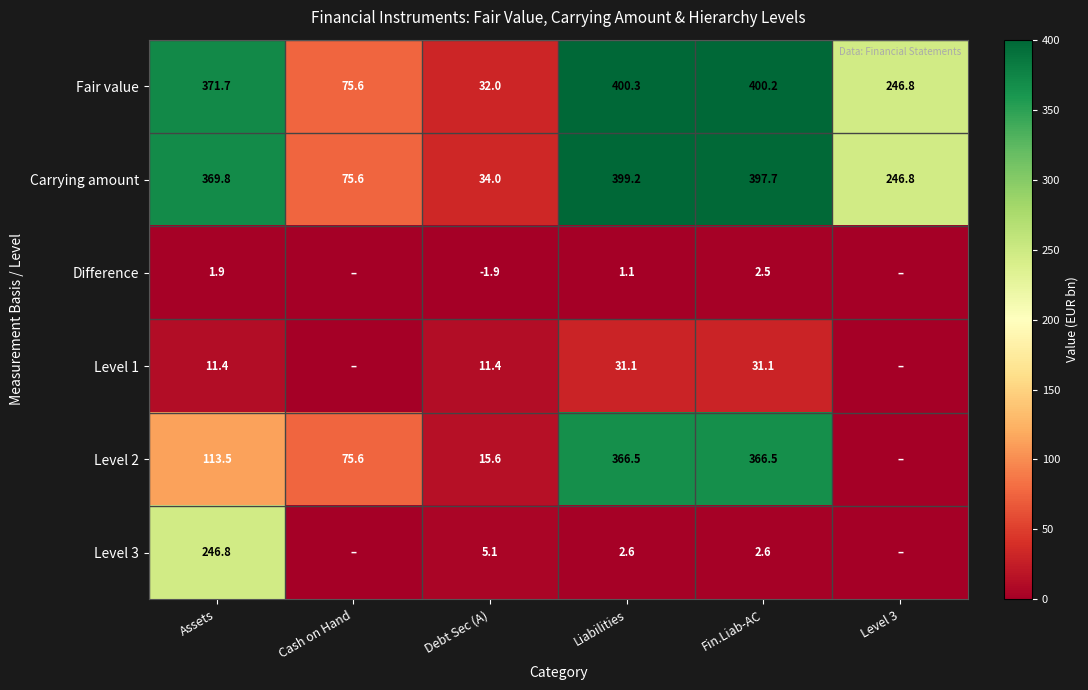

How many data points does each series have?

6